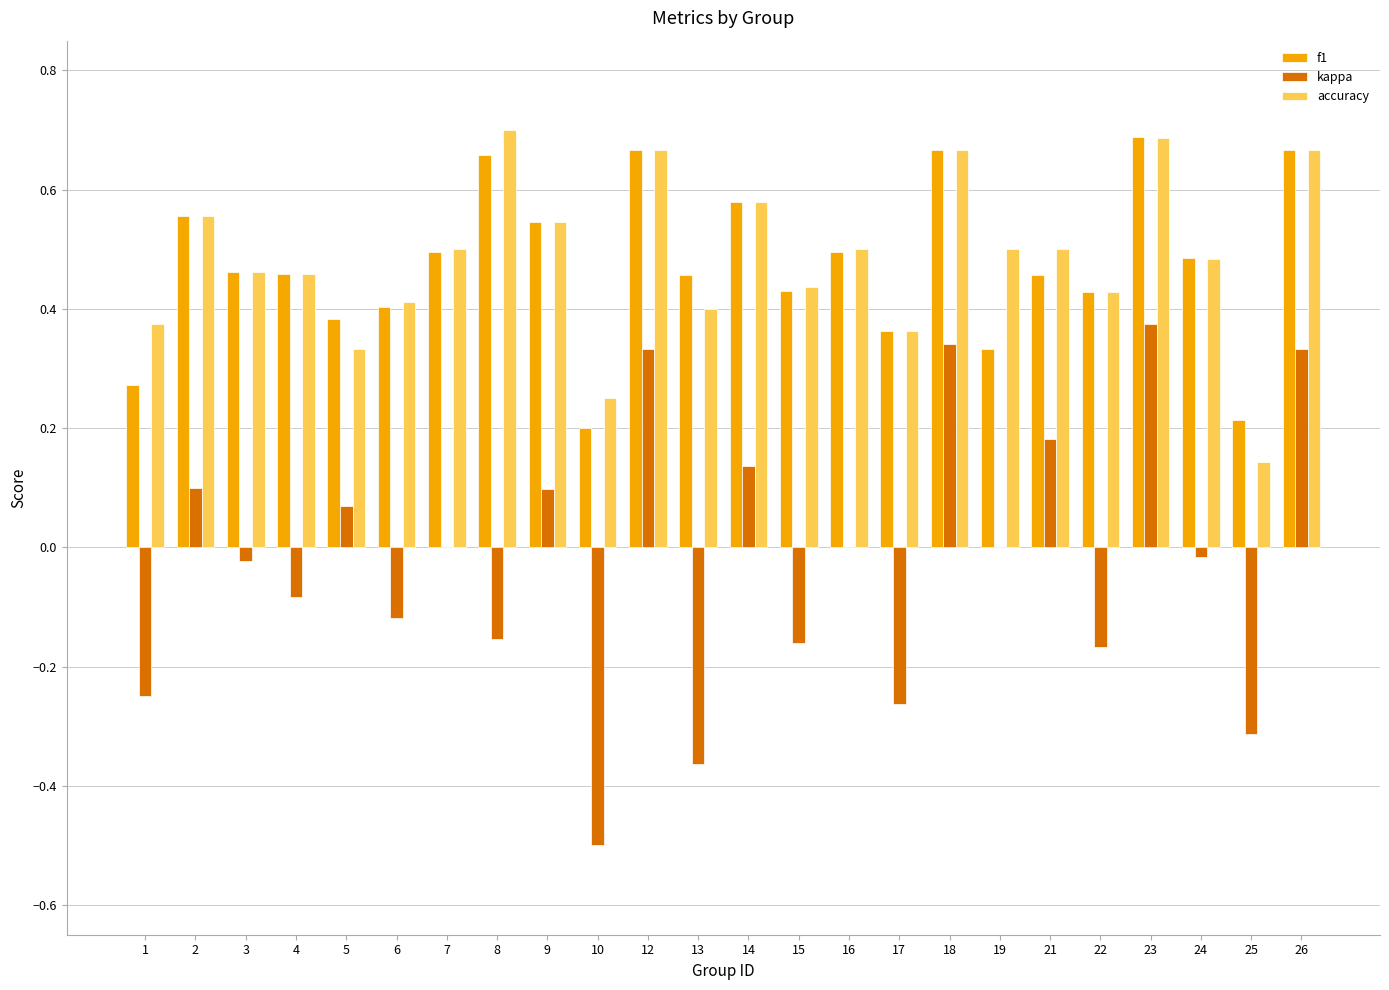

How many categories are shown in the chart?

24